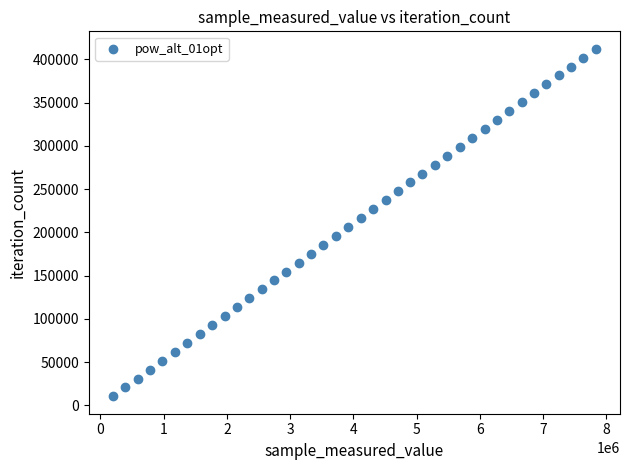

What is the range of X values (max minus min)?

7638969